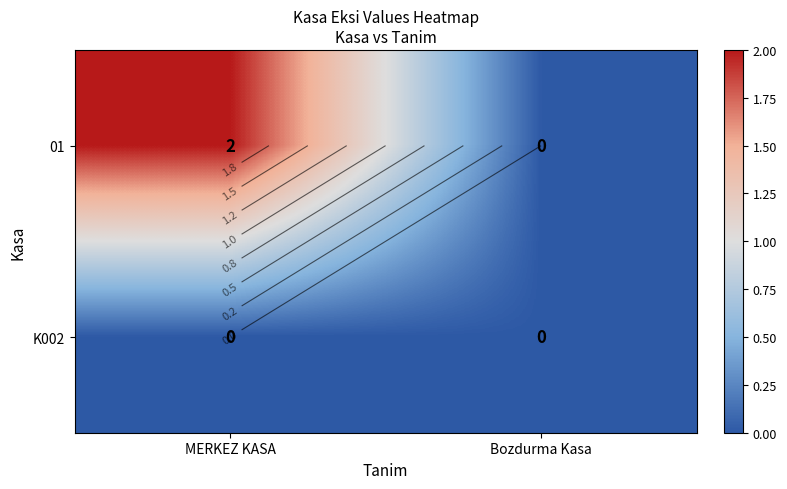

Is it true that 01 equals 3 at MERKEZ KASA?

False